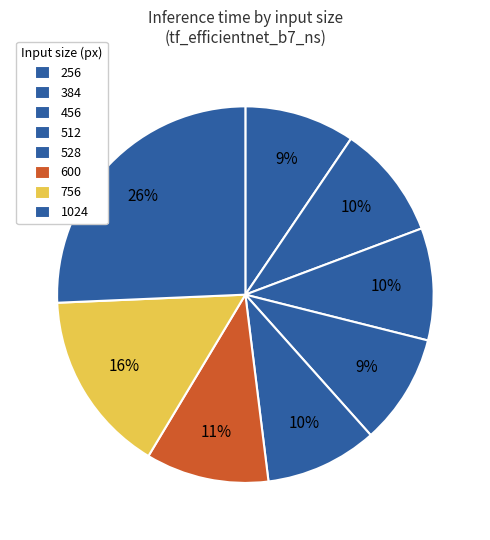

Count the number of slices in the pie.

8